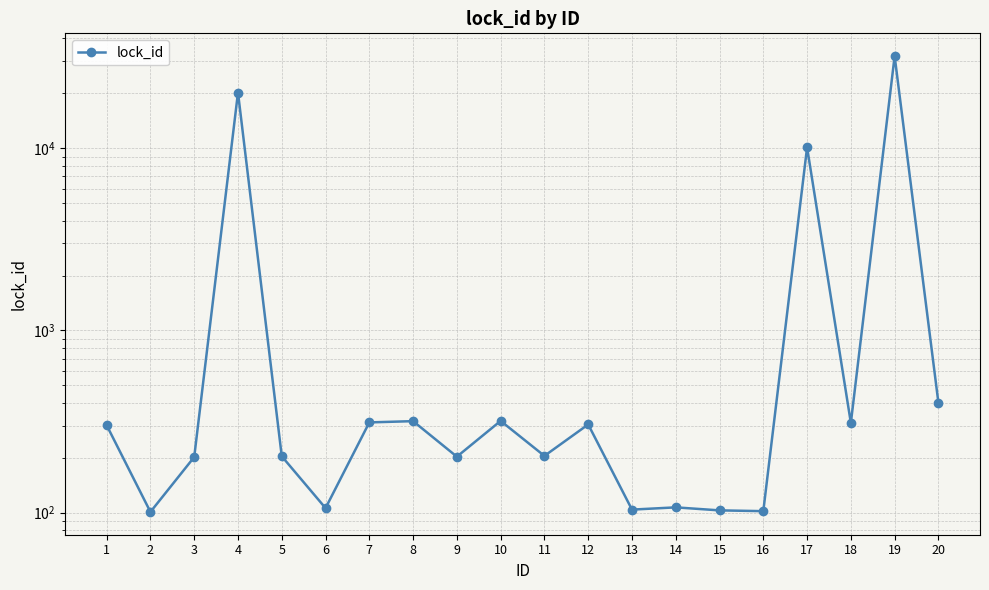

Reading left to right, extract all data points from this chart.

1=302	2=101	3=202	4=20202	5=204	6=106	7=313	8=318	9=203	10=319	11=205	12=305	13=104	14=107	15=103	16=102	17=10102	18=311	19=32003	20=401